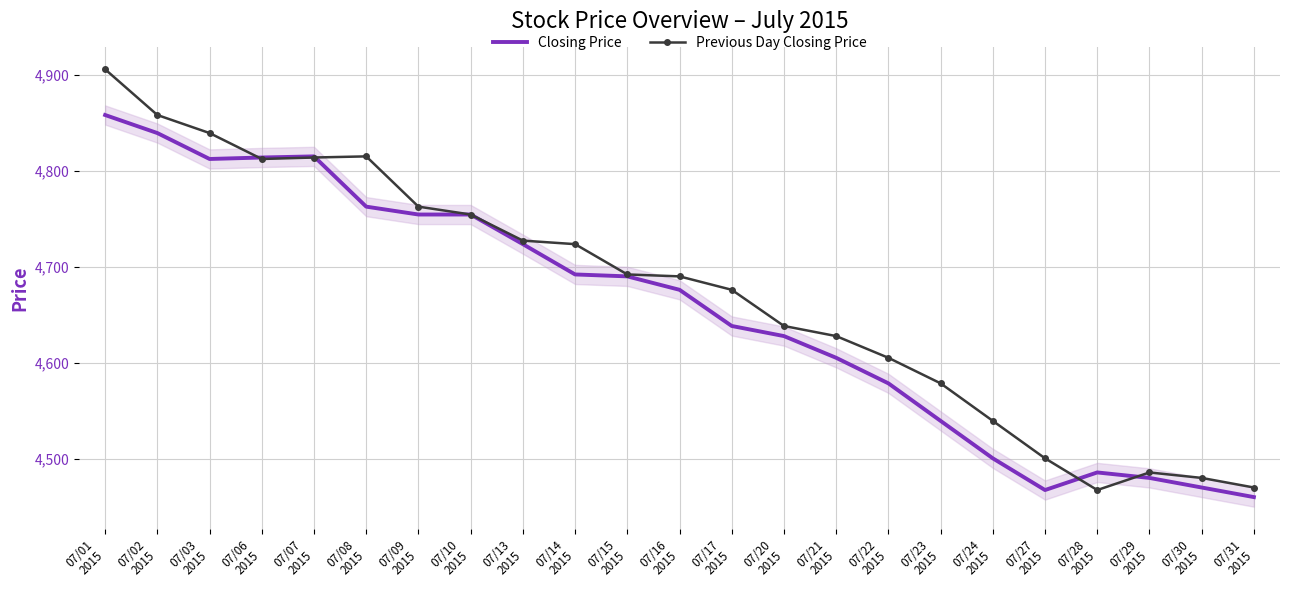

Reading left to right, transcribe all the data shown in this chart.

Closing Price: 07/01
2015=4858.4	07/02
2015=4839.6	07/03
2015=4812.6	07/06
2015=4814.1	07/07
2015=4815.3	07/08
2015=4762.9	07/09
2015=4754.7	07/10
2015=4754.7	07/13
2015=4723.8	07/14
2015=4692.2	07/15
2015=4690.2	07/16
2015=4676.2	07/17
2015=4638.4	07/20
2015=4627.9	07/21
2015=4605.2	07/22
2015=4578.6	07/23
2015=4539.5	07/24
2015=4500.4	07/27
2015=4467.4	07/28
2015=4485.7	07/29
2015=4480.0	07/30
2015=4470.0	07/31
2015=4460.0
Previous Day Closing Price: 07/01
2015=4906.1	07/02
2015=4858.4	07/03
2015=4839.6	07/06
2015=4812.6	07/07
2015=4814.1	07/08
2015=4815.3	07/09
2015=4762.9	07/10
2015=4754.7	07/13
2015=4727.5	07/14
2015=4723.8	07/15
2015=4692.2	07/16
2015=4690.2	07/17
2015=4676.2	07/20
2015=4638.4	07/21
2015=4627.9	07/22
2015=4605.2	07/23
2015=4578.6	07/24
2015=4539.5	07/27
2015=4500.4	07/28
2015=4467.4	07/29
2015=4485.7	07/30
2015=4480.0	07/31
2015=4470.0